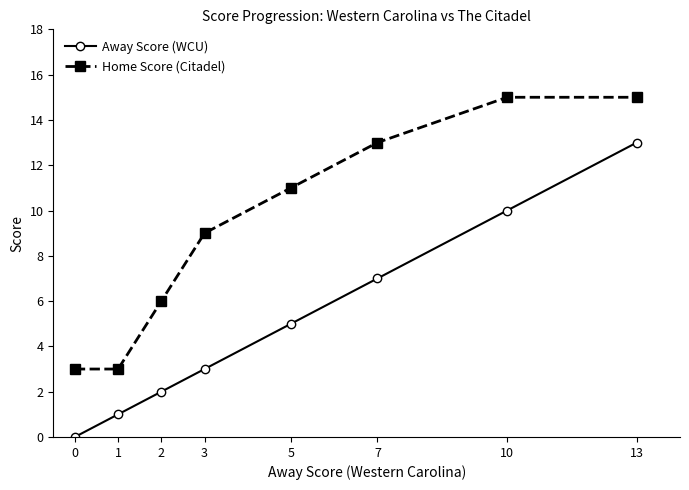

Does the chart have visible grid lines?

No